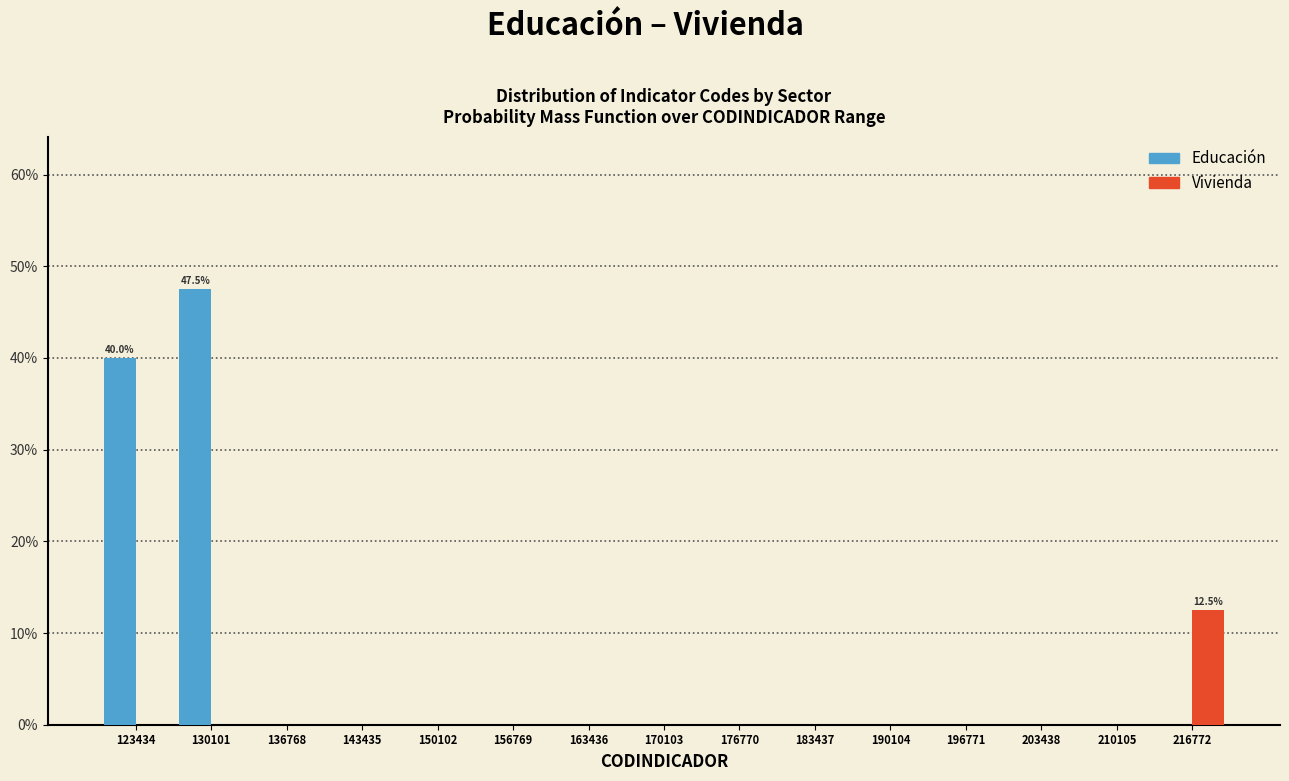

In the Educación series, which range on the x-axis has the tallest bar?

127000 to 133000